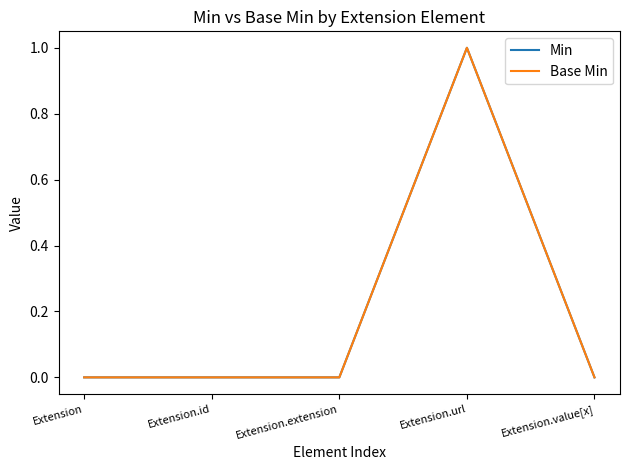

At which category does Base Min reach its first local peak?

Extension.url